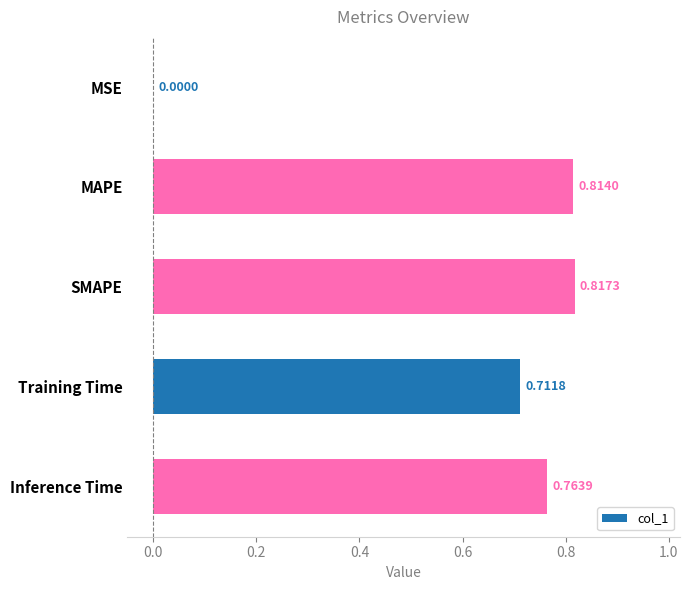

What is the change in value from Training Time to Inference Time?

+0.1